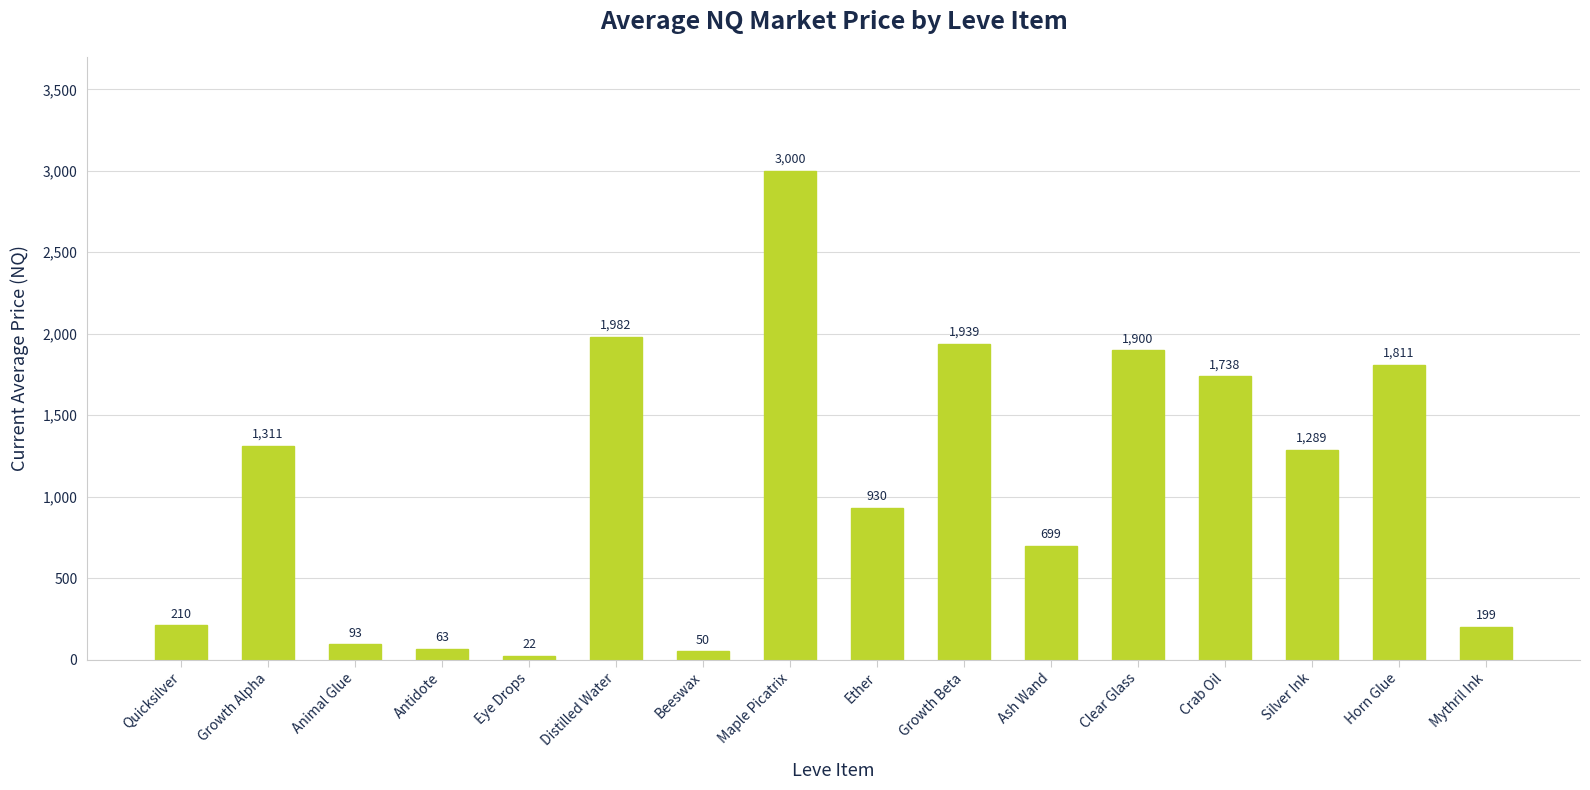

Count the number of categories in the chart.

16